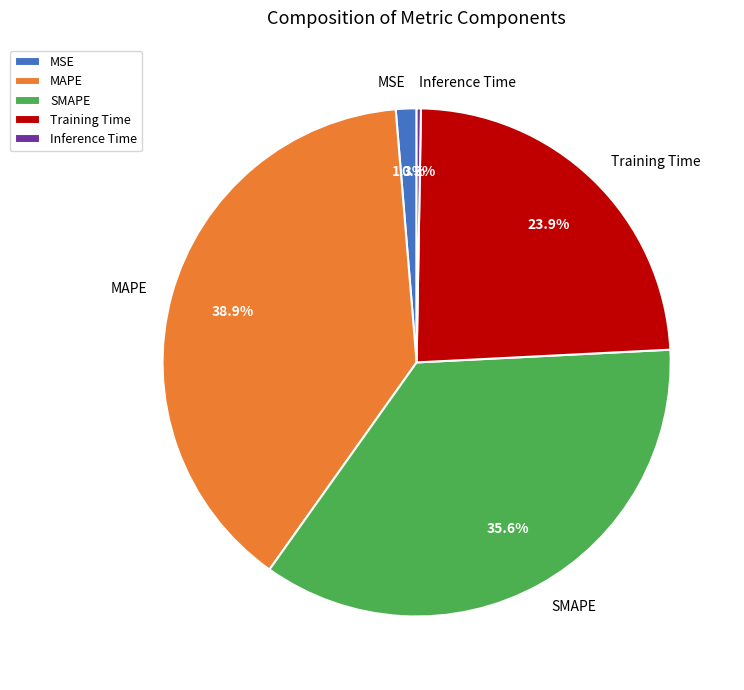

Does any single category account for the majority?

No